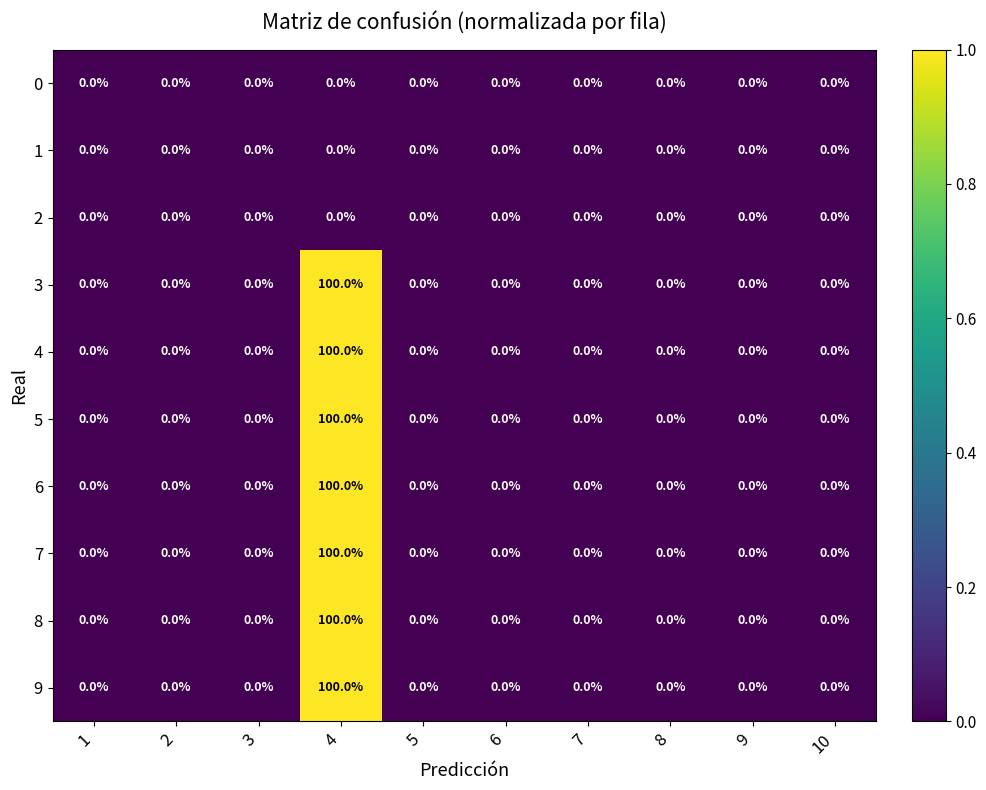

The 7 series shows -49 at 1. True or false?

False